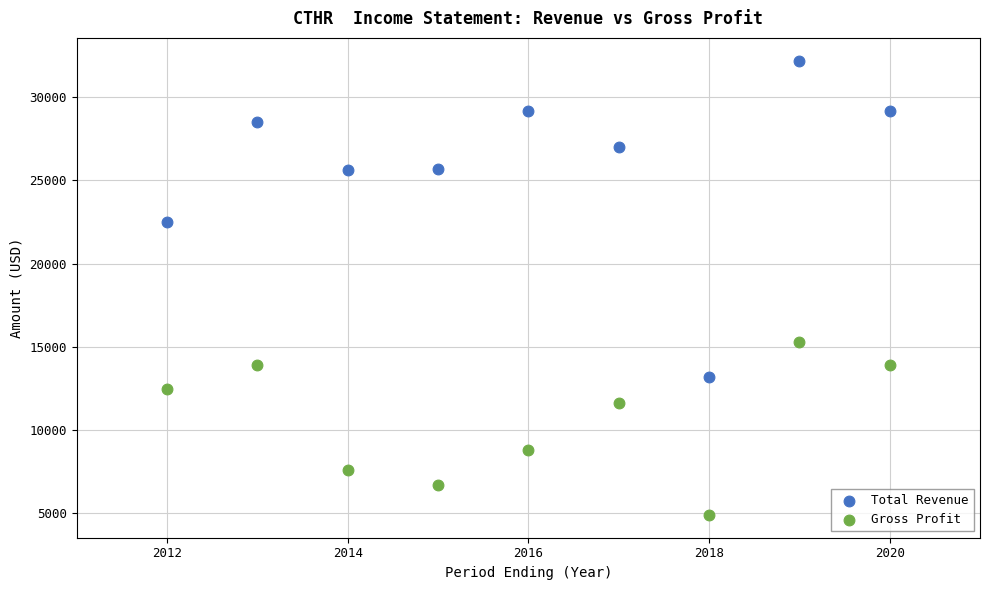

Which series has the widest spread of Y values?

Total Revenue